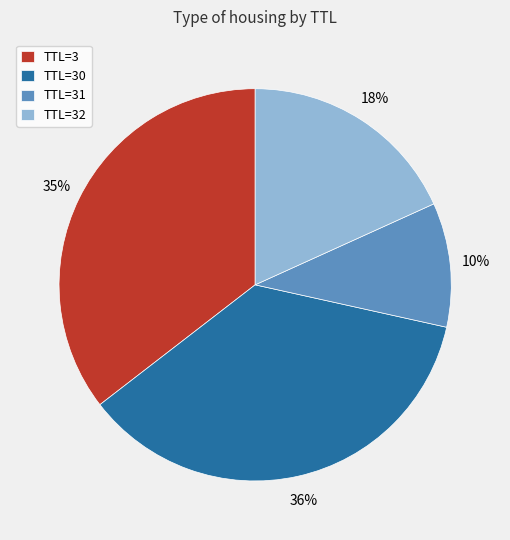

Is it true that TTL=3 is 47% of the pie?

False